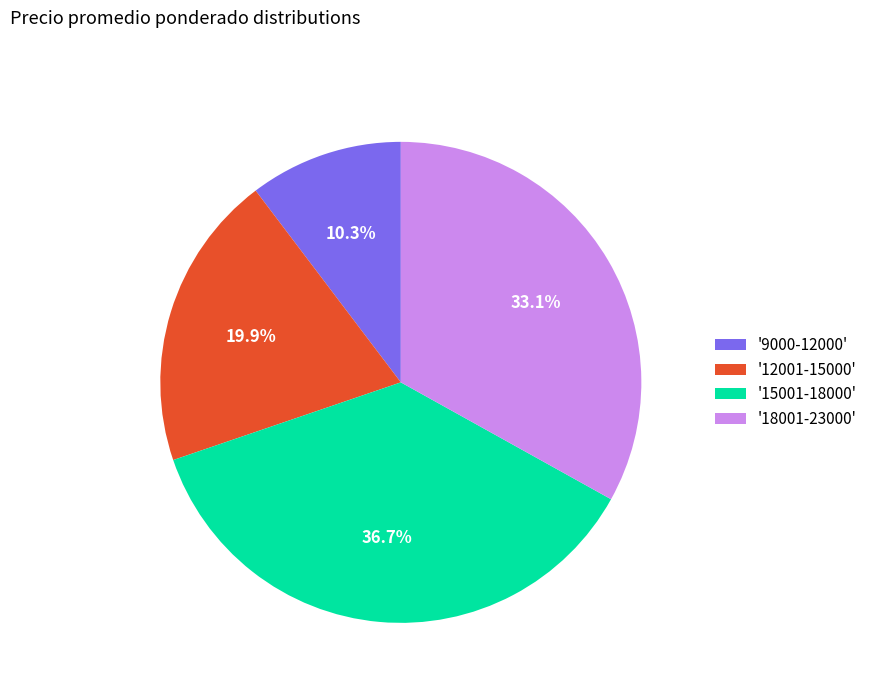

Between '9000-12000' and '15001-18000', which is larger?

'15001-18000'